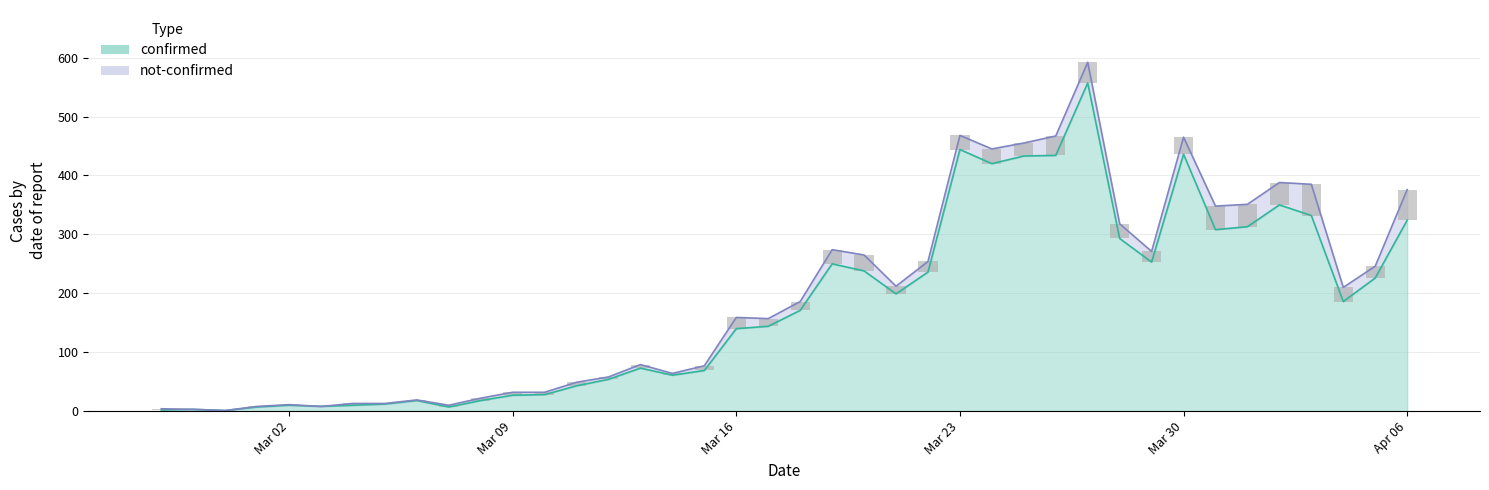

Between 2020-03-09 and 2020-03-31, which series saw the biggest shift?

confirmed